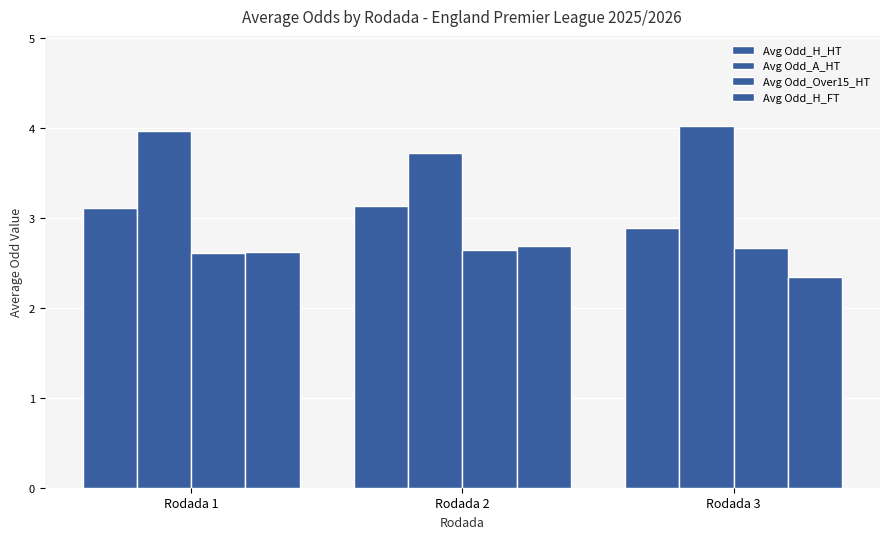

What is the sum of all Avg Odd_A_HT values?

11.7